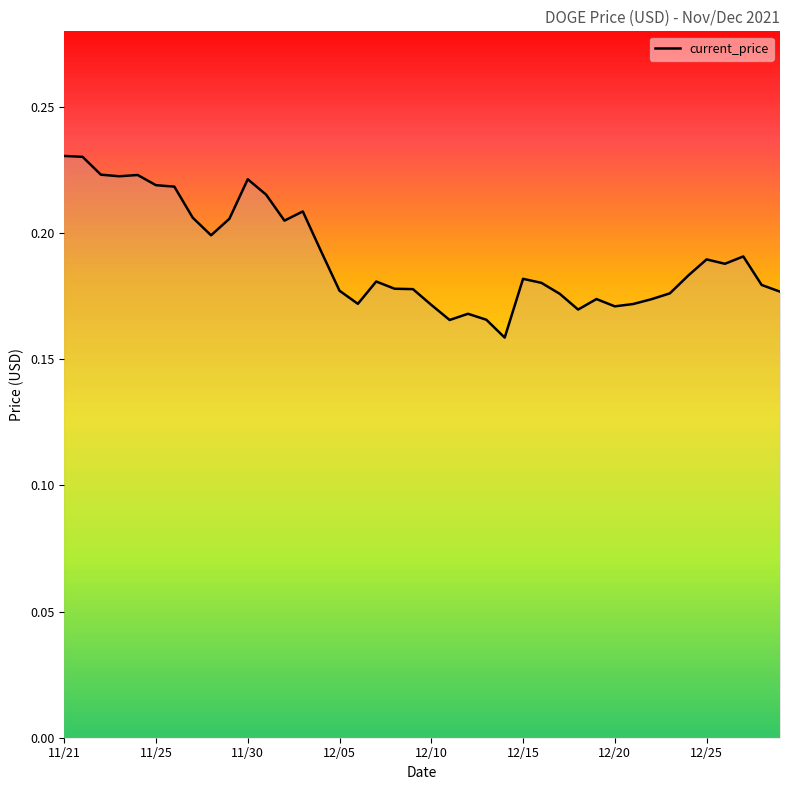

What is the maximum value shown in the chart?

0.2